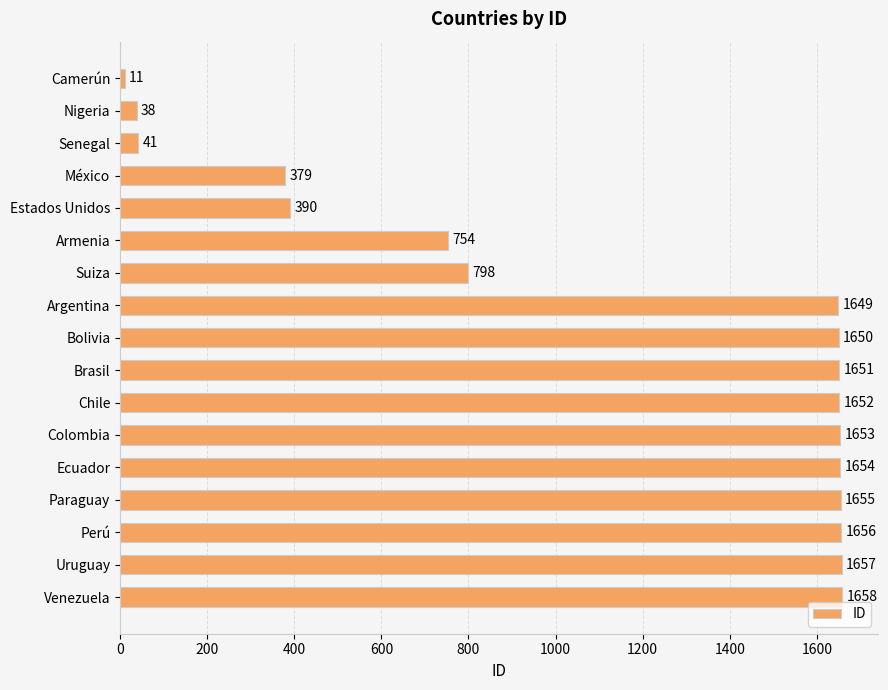

Reading top to bottom, extract all data points from this chart.

11	38	41	379	390	754	798	1649	1650	1651	1652	1653	1654	1655	1656	1657	1658